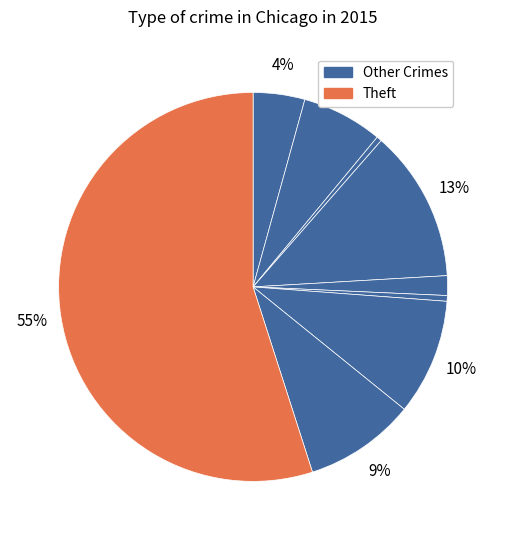

How many segments does this pie chart have?

9